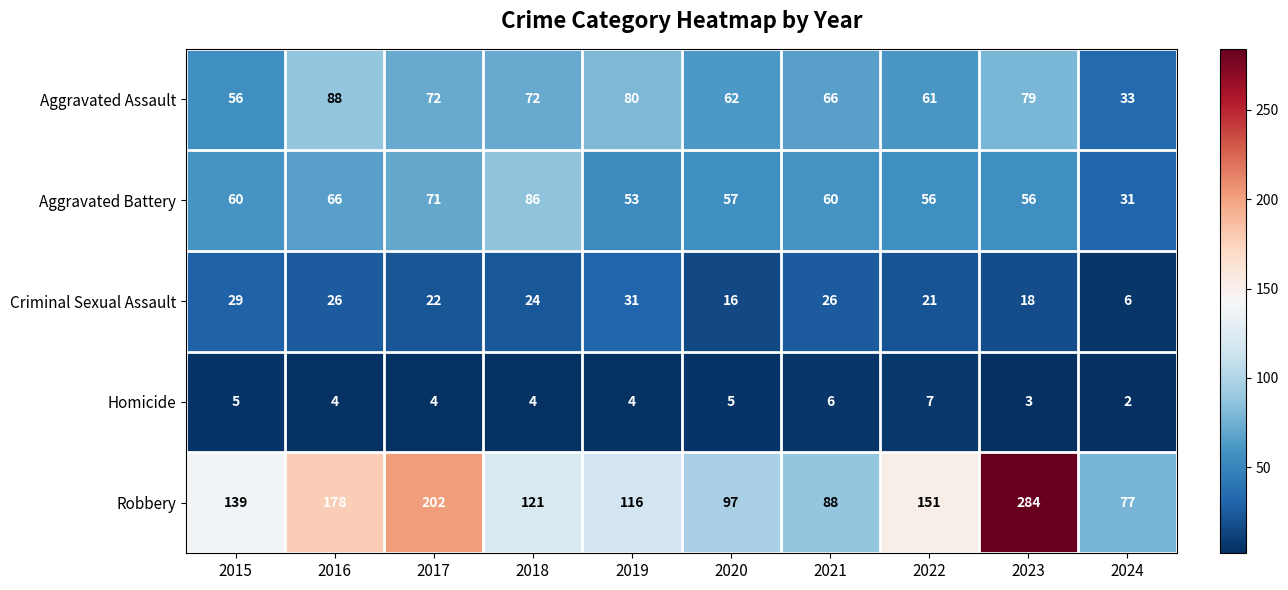

What is the maximum value shown in the chart?

284